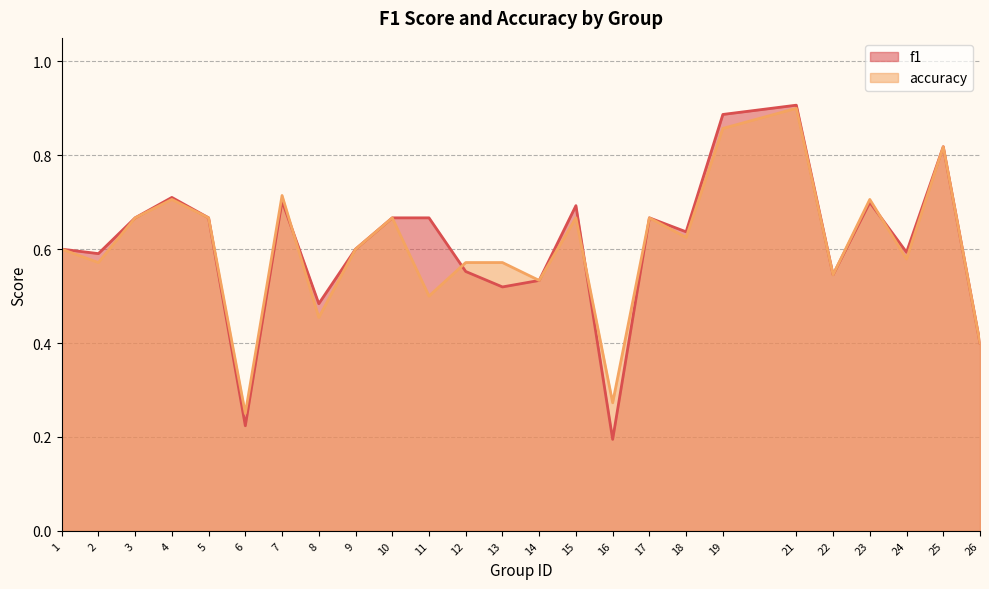

After their last crossing, which series has the higher values: accuracy or f1?

f1